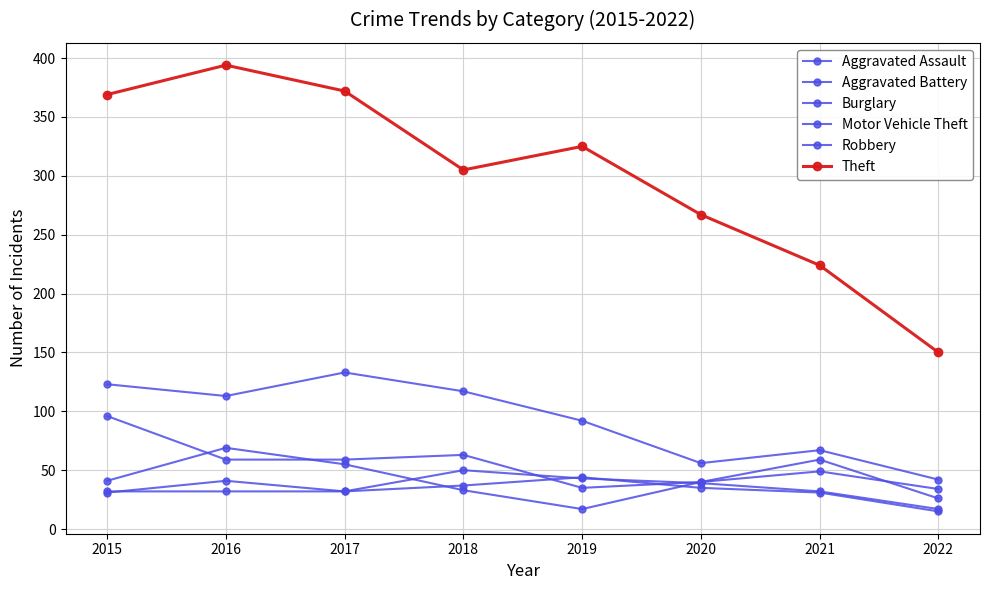

At which category is the sum across all series the highest?

2016